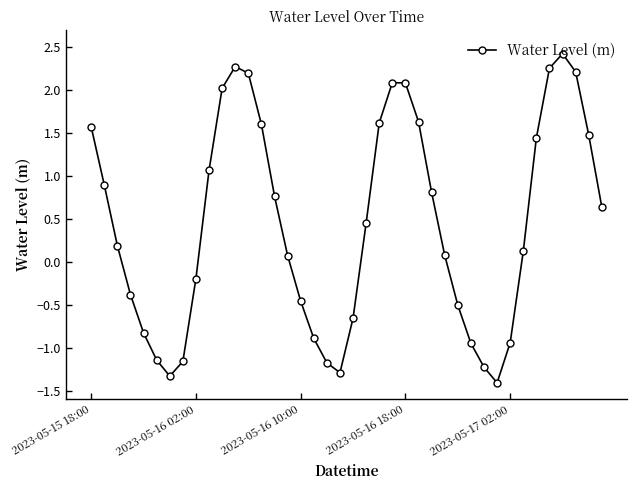

How many interior local valleys (lower than both neighbors) does the data have?

3